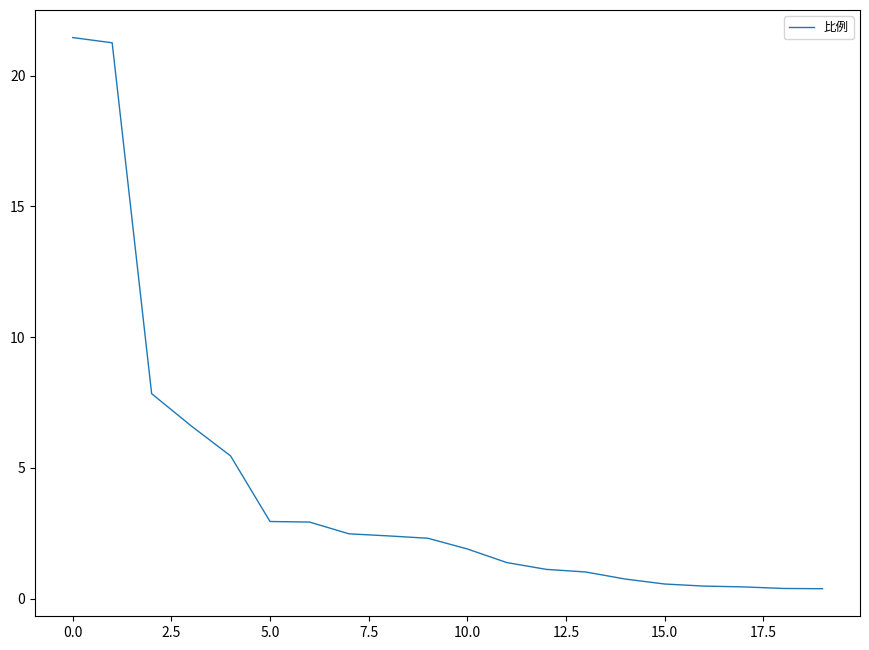

How many lines are shown in the chart?

1